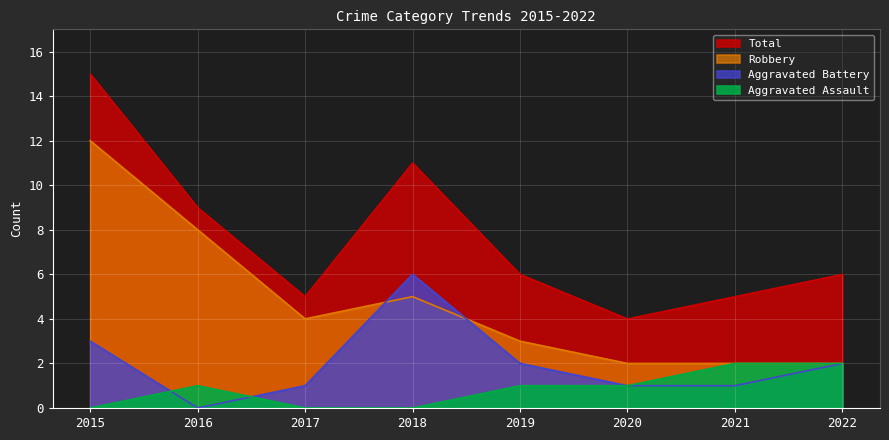

Is it true that Aggravated Assault equals 3 at 2021?

False